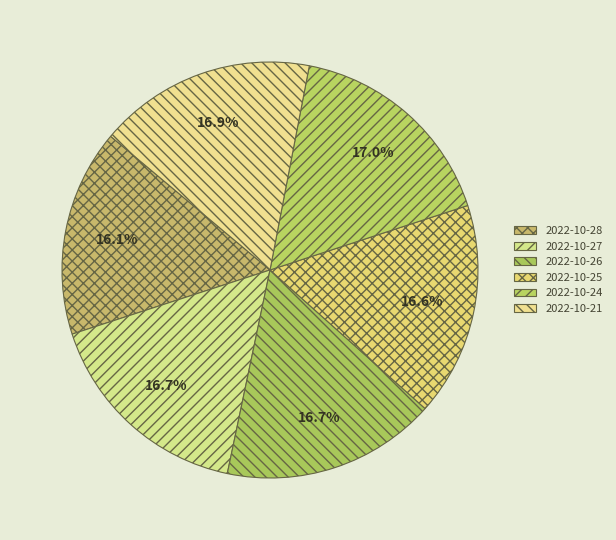

Approximately how many times larger is the value at 2022-10-27 compared to 2022-10-28?

1.0